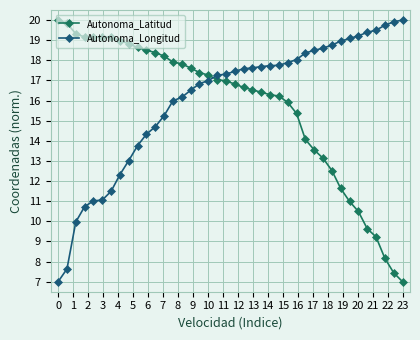

True or false: Autonoma_Longitud and Autonoma_Latitud intersect in this chart.

True